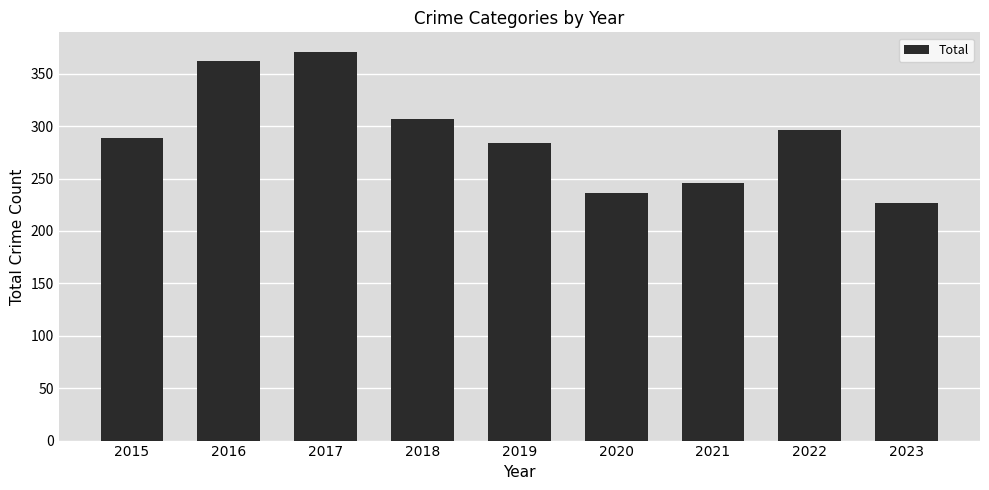

What is the difference between the second highest and minimum values?

135